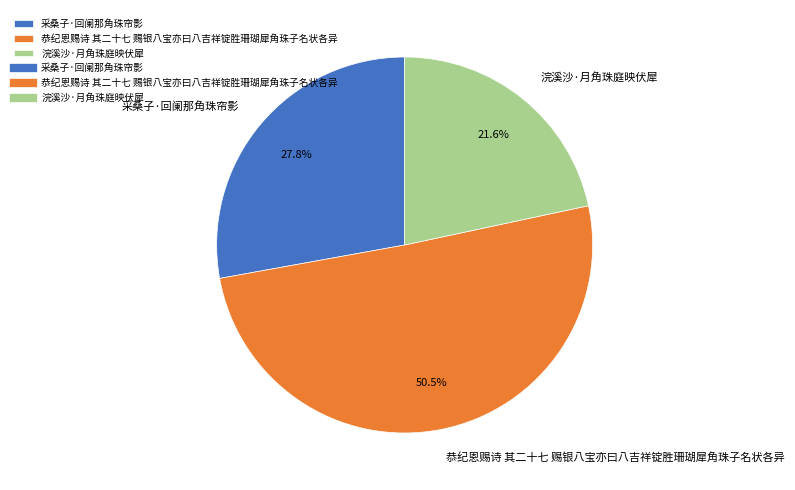

Rank the categories by value from lowest to highest.

浣溪沙·月角珠庭映伏犀, 采桑子·回阑那角珠帘影, 恭纪恩赐诗 其二十七 赐银八宝亦曰八吉祥锭胜珊瑚犀角珠子名状各异